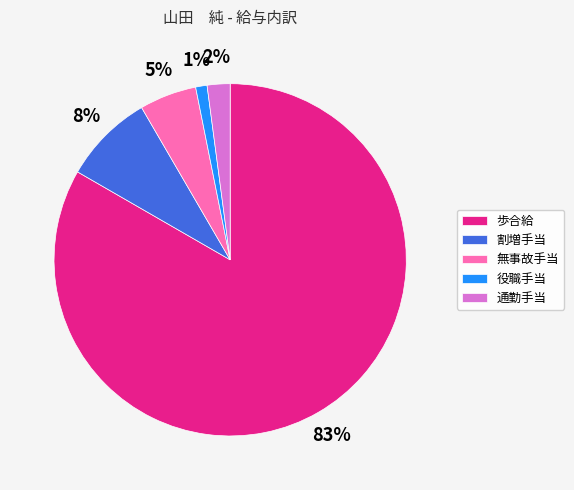

Which category has the biggest portion of the pie?

歩合給